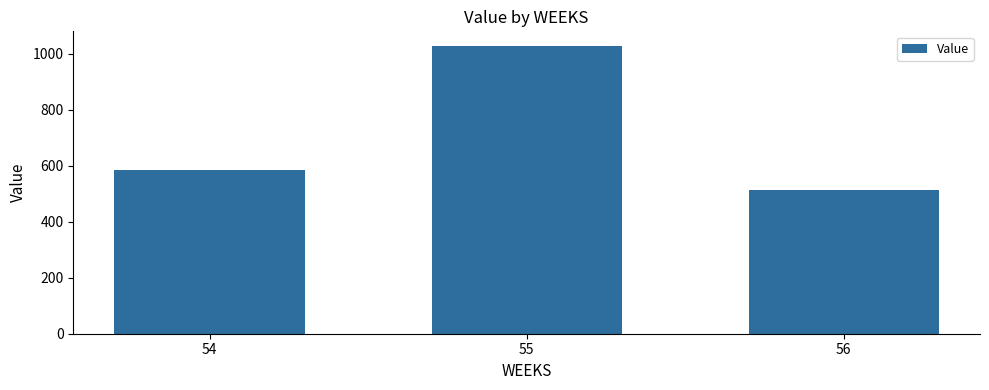

Reading left to right, list all the values displayed in this chart.

54=585.1	55=1029.0	56=514.5